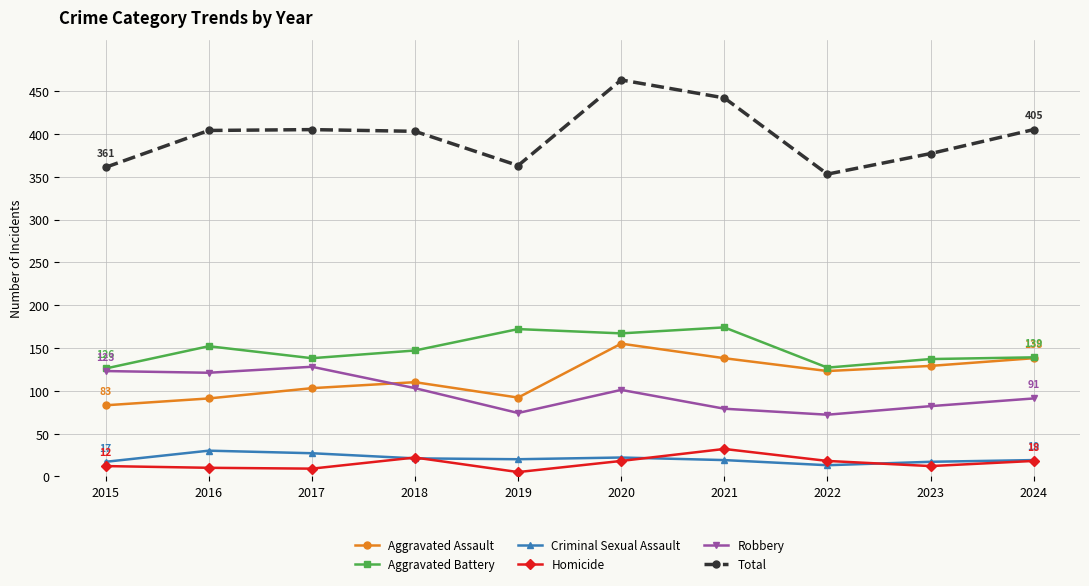

What is the minimum value for Criminal Sexual Assault?

13